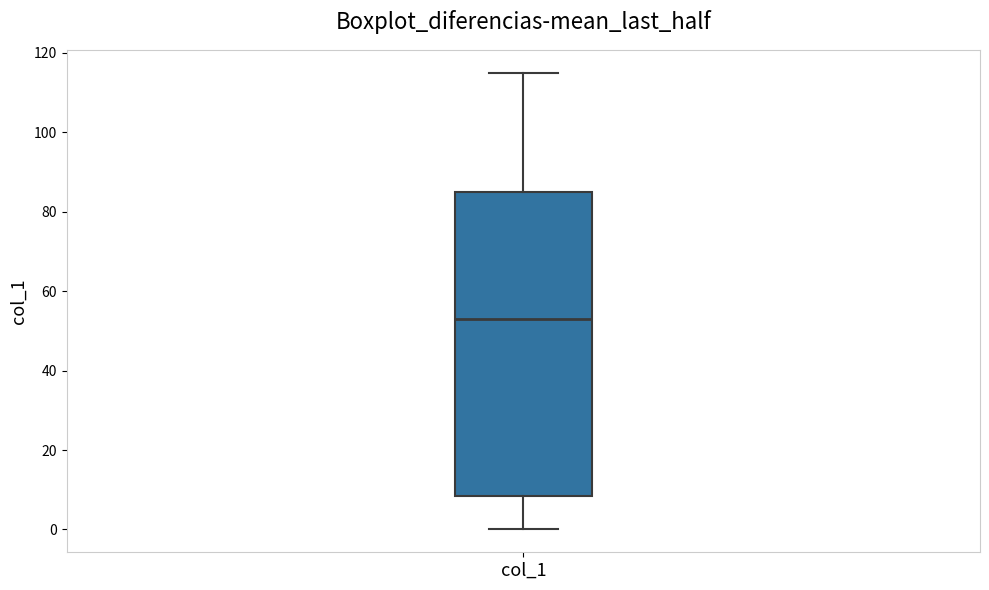

Transcribe this box plot: give where the median line is, the range the box spans, and where the two whiskers end, as read against the y-axis. The values are not printed on the chart, so give them approximately, as read against the axis.

median 54, box 8 to 86, whiskers 0 to 116